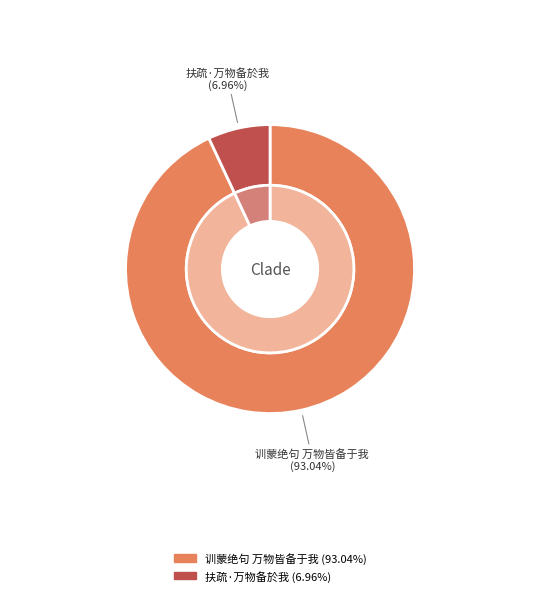

Count the number of slices in the pie.

2